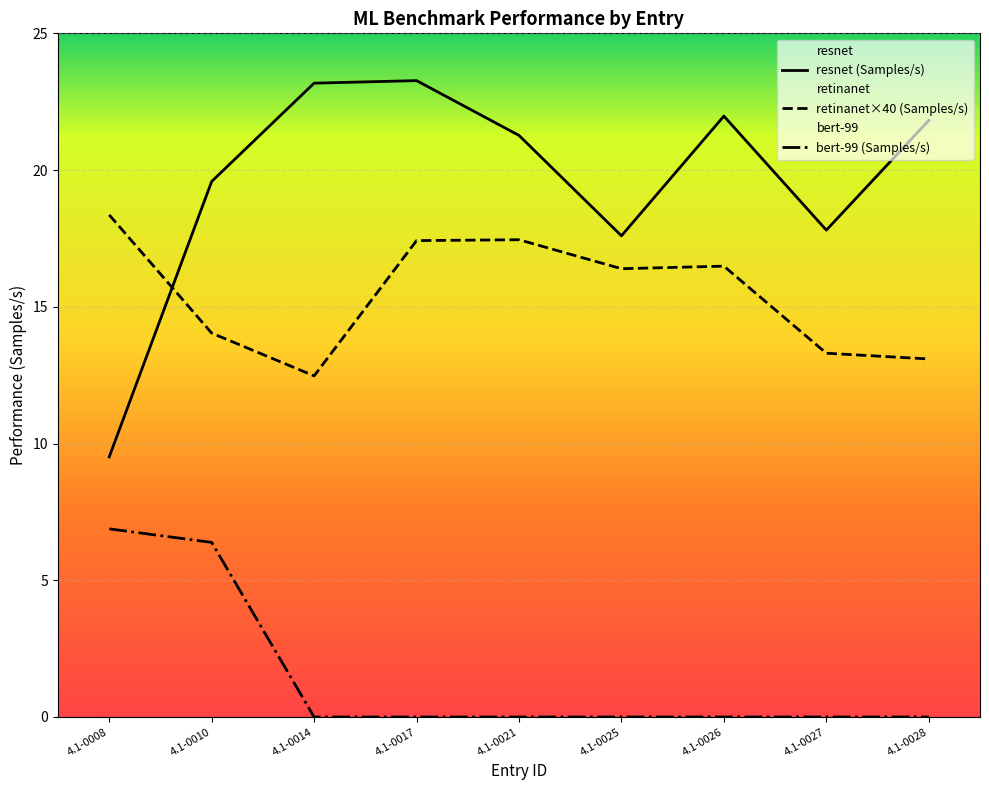

What is the sum of all bert-99 values?

13.3